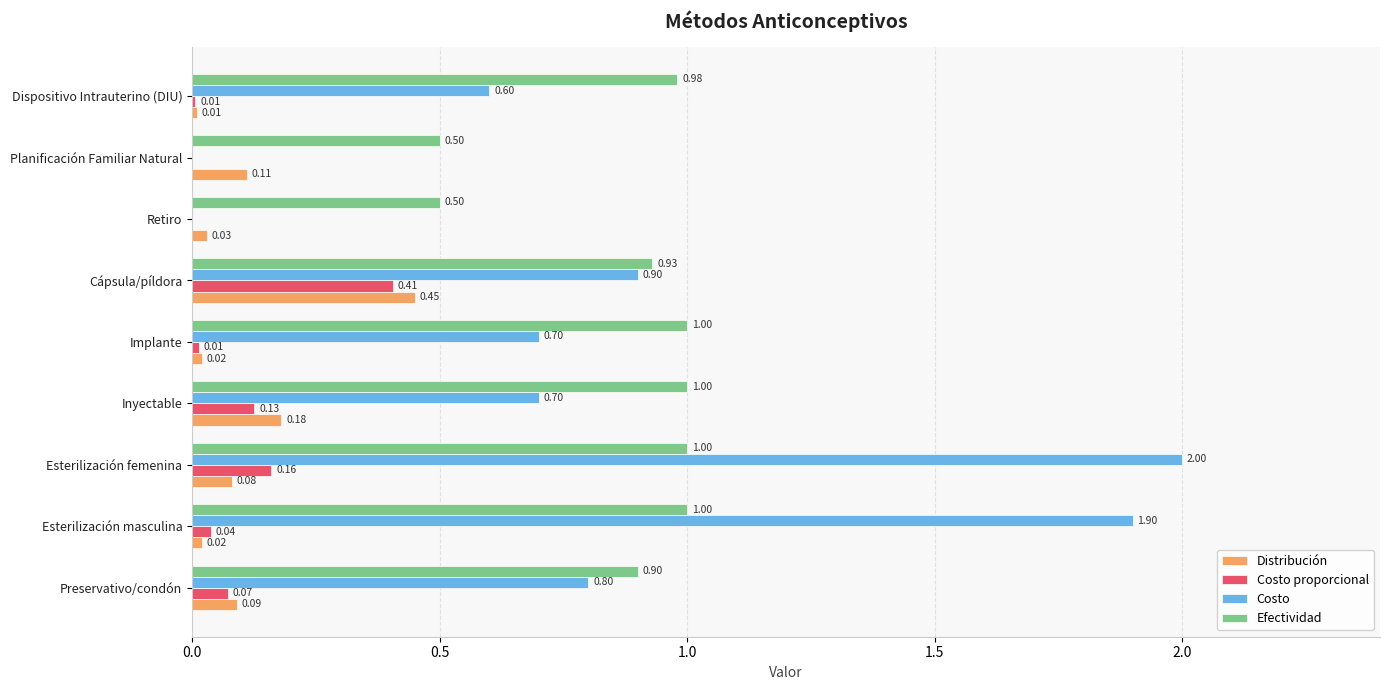

Between Esterilización masculina and Planificación Familiar Natural, which series saw the biggest shift?

Costo